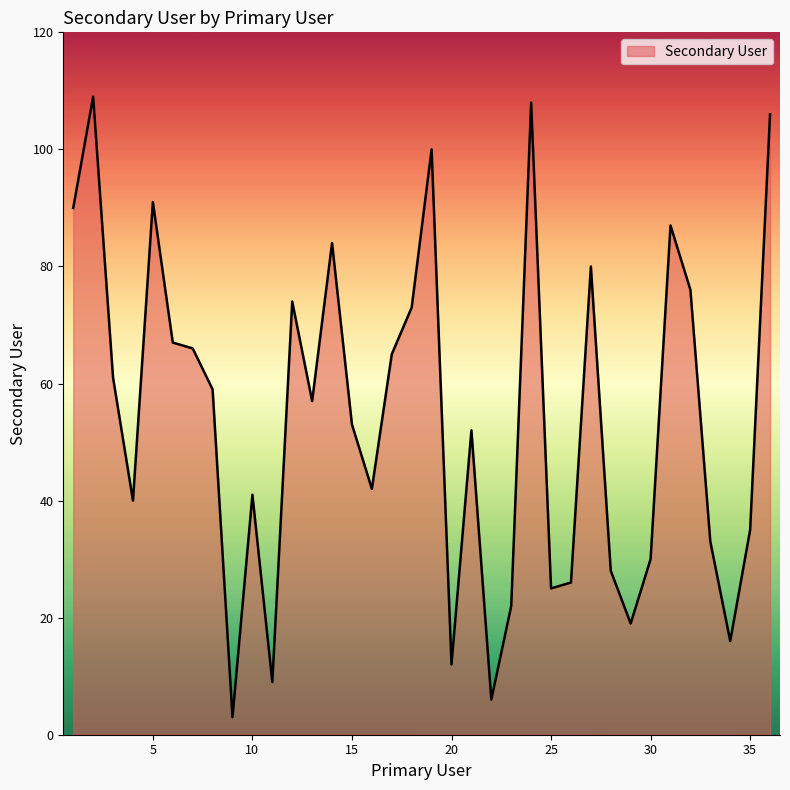

What is the difference between the maximum and minimum values?

106